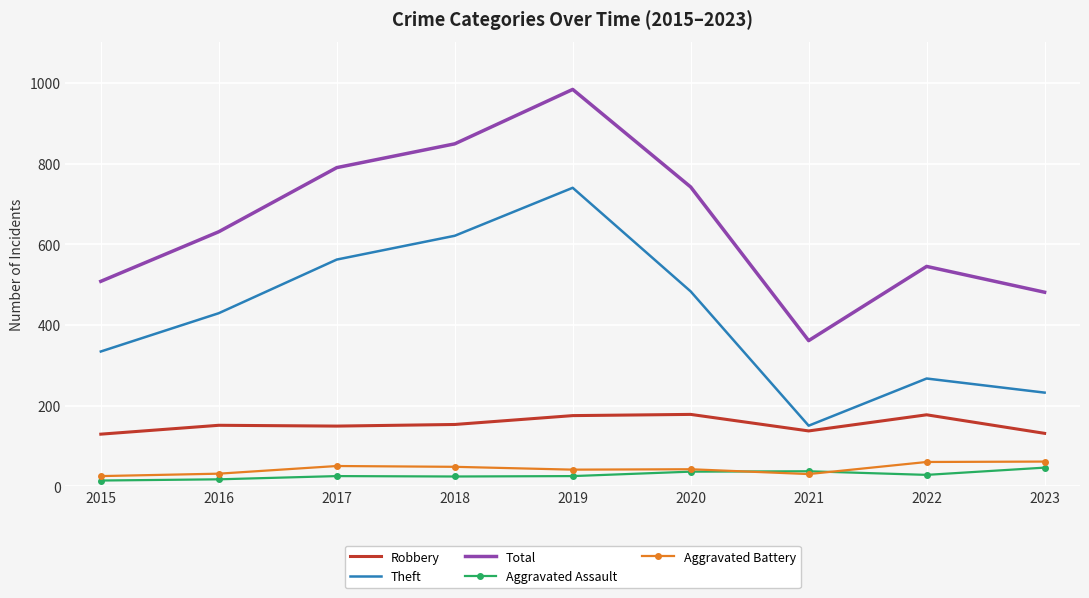

What is the spread (max minus min) of values at 2019?

959